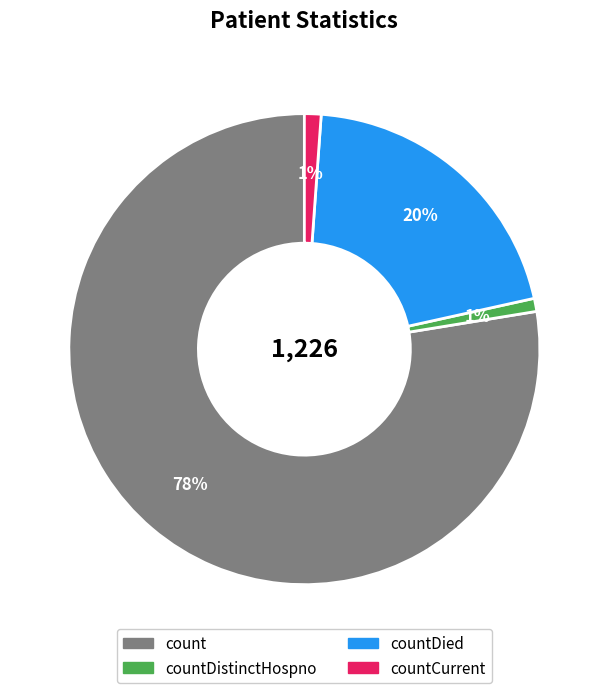

How many slices are in this pie chart?

4